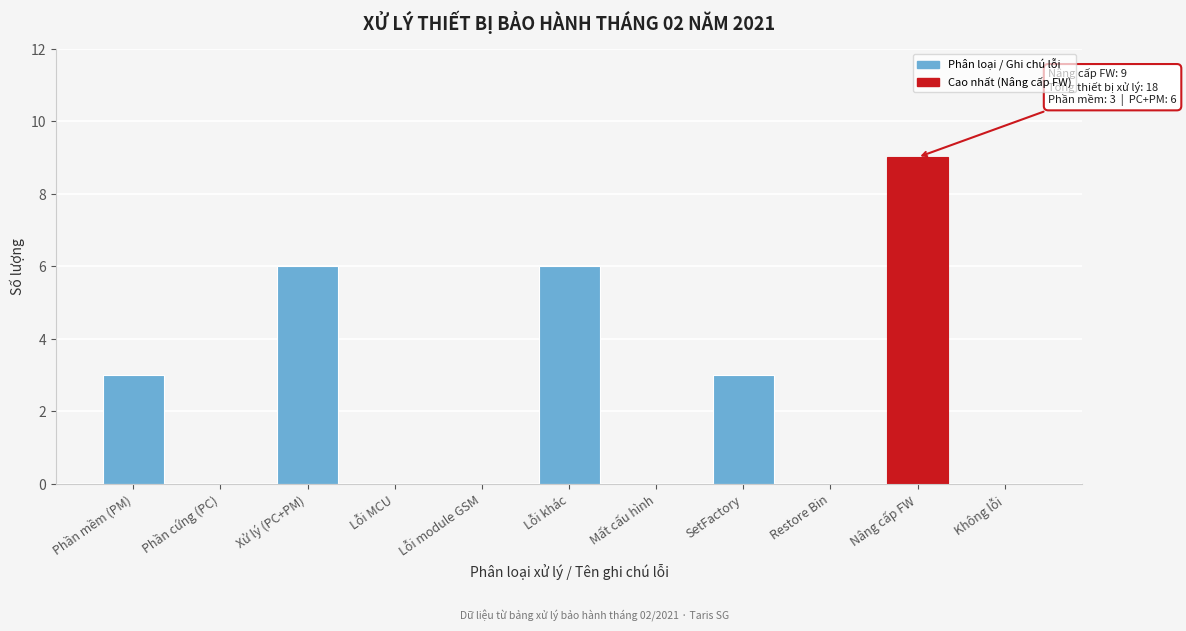

Reading left to right, list all the values displayed in this chart.

Phần mềm (PM)=3	Phần cứng (PC)=0	Xử lý (PC+PM)=6	Lỗi MCU=0	Lỗi module GSM=0	Lỗi khác=6	Mất cấu hình=0	SetFactory=3	Restore Bin=0	Nâng cấp FW=9	Không lỗi=0